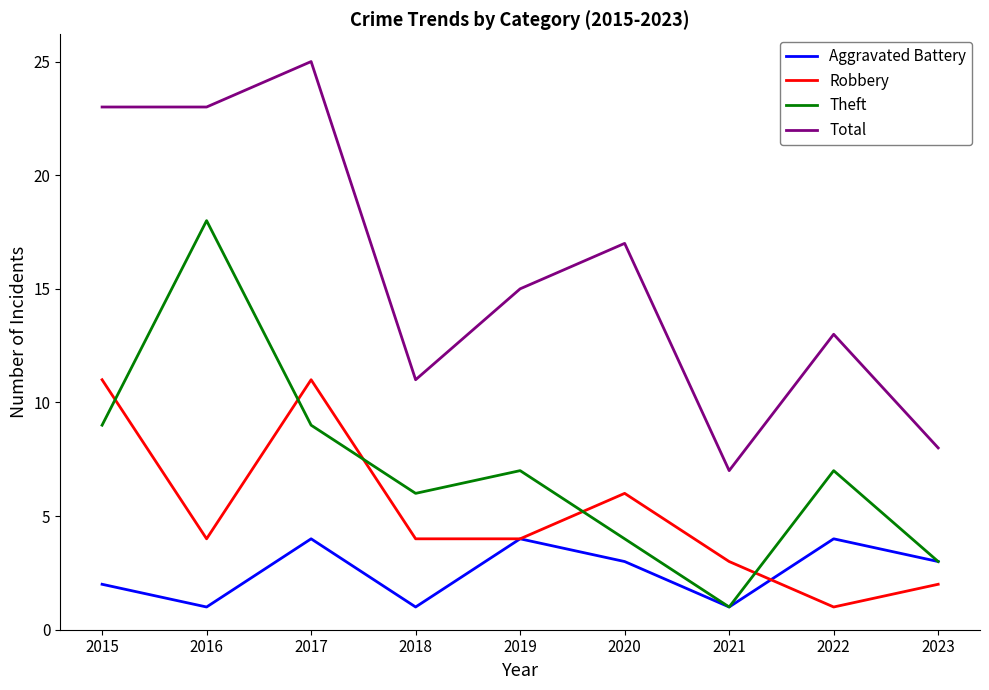

What is the sum of the Theft values at 2017 and 2021?

10